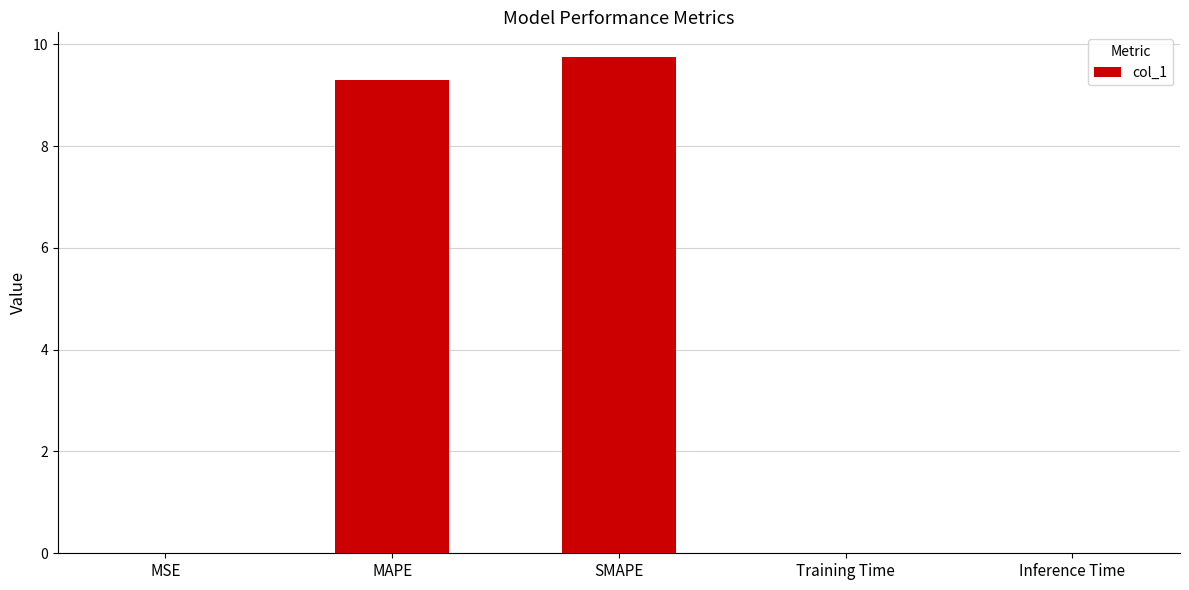

Which category has the highest value across all series?

SMAPE